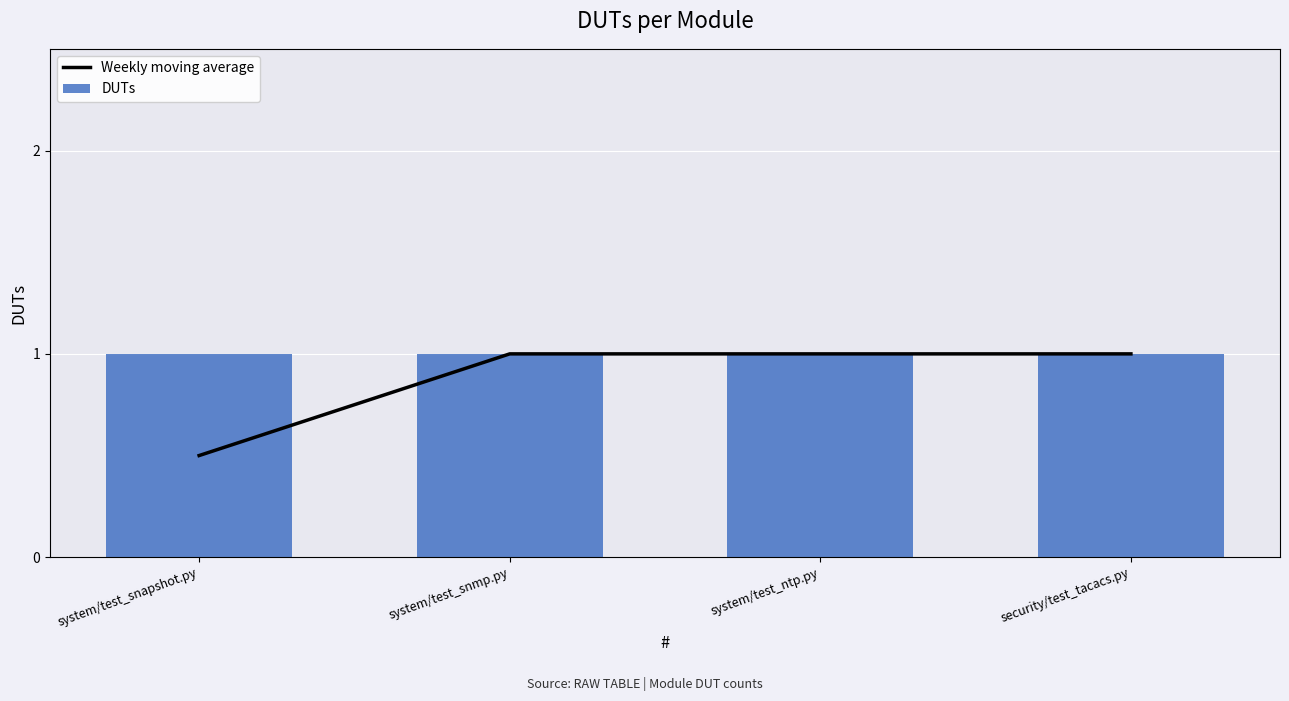

Which series has the largest range (max minus min)?

Weekly moving average